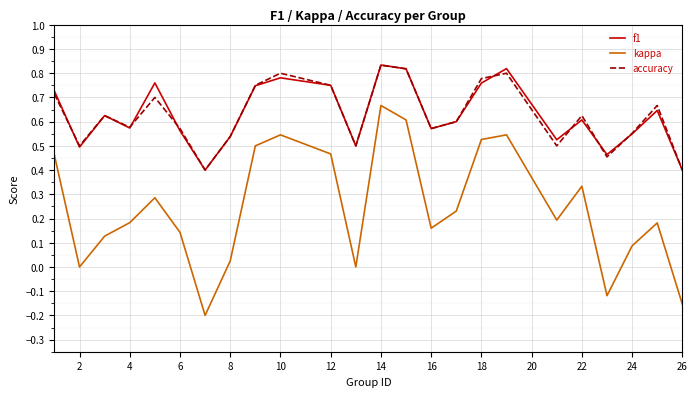

Which series has the widest spread of values?

kappa